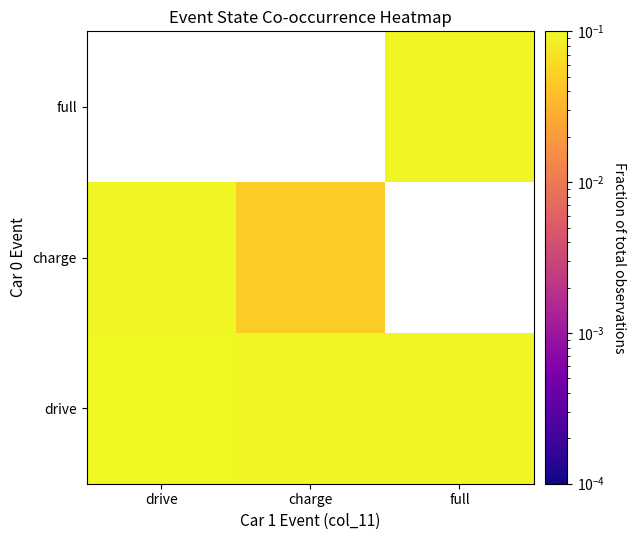

Which series has the largest total across all categories?

drive